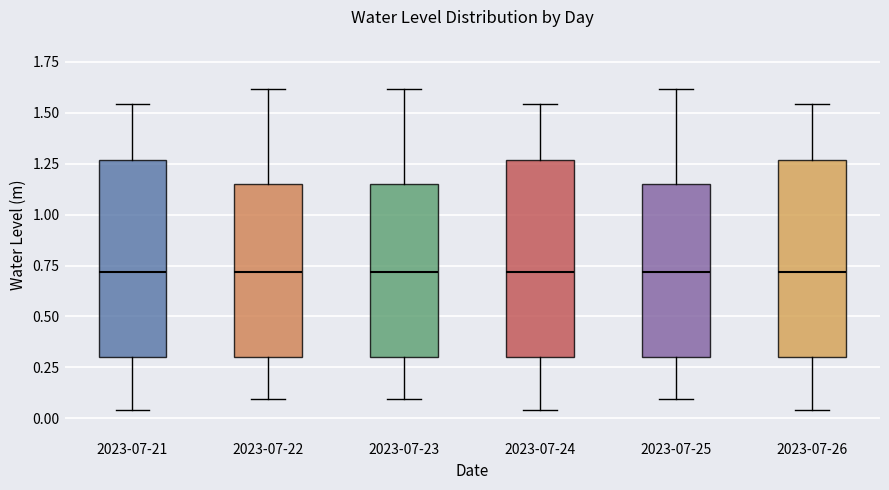

Reading left to right, transcribe this box plot: for each box, give where its median line is, the range the box spans, and where its two whiskers end, as read against the y-axis. The values are not printed on the chart, so give them approximately, as read against the axis.

2023-07-21: median 0.70, box 0.30 to 1.25, whiskers 0.05 to 1.55
2023-07-22: median 0.70, box 0.30 to 1.15, whiskers 0.10 to 1.60
2023-07-23: median 0.70, box 0.30 to 1.15, whiskers 0.10 to 1.60
2023-07-24: median 0.70, box 0.30 to 1.25, whiskers 0.05 to 1.55
2023-07-25: median 0.70, box 0.30 to 1.15, whiskers 0.10 to 1.60
2023-07-26: median 0.70, box 0.30 to 1.25, whiskers 0.05 to 1.55